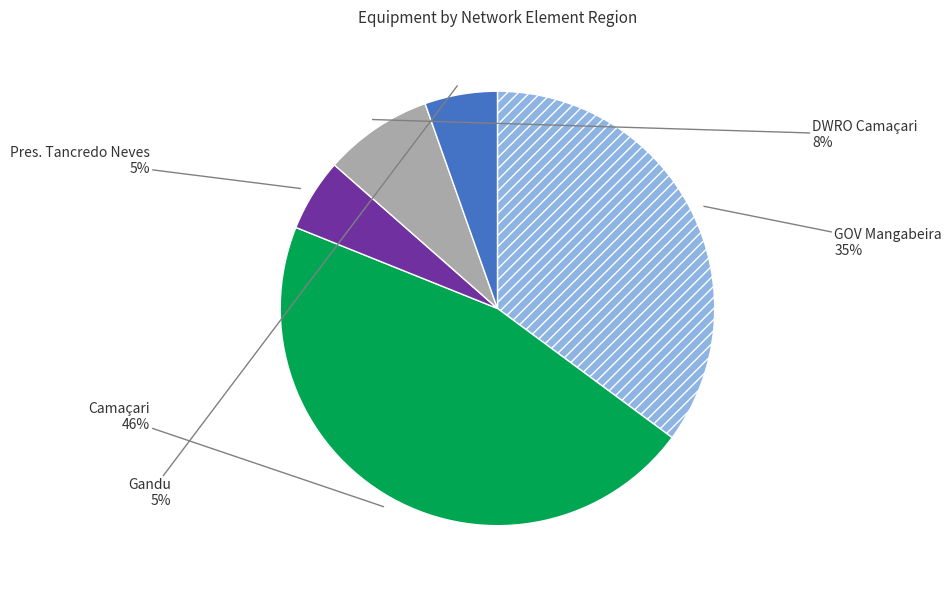

Is it true that GOV Mangabeira is 35% of the pie?

True